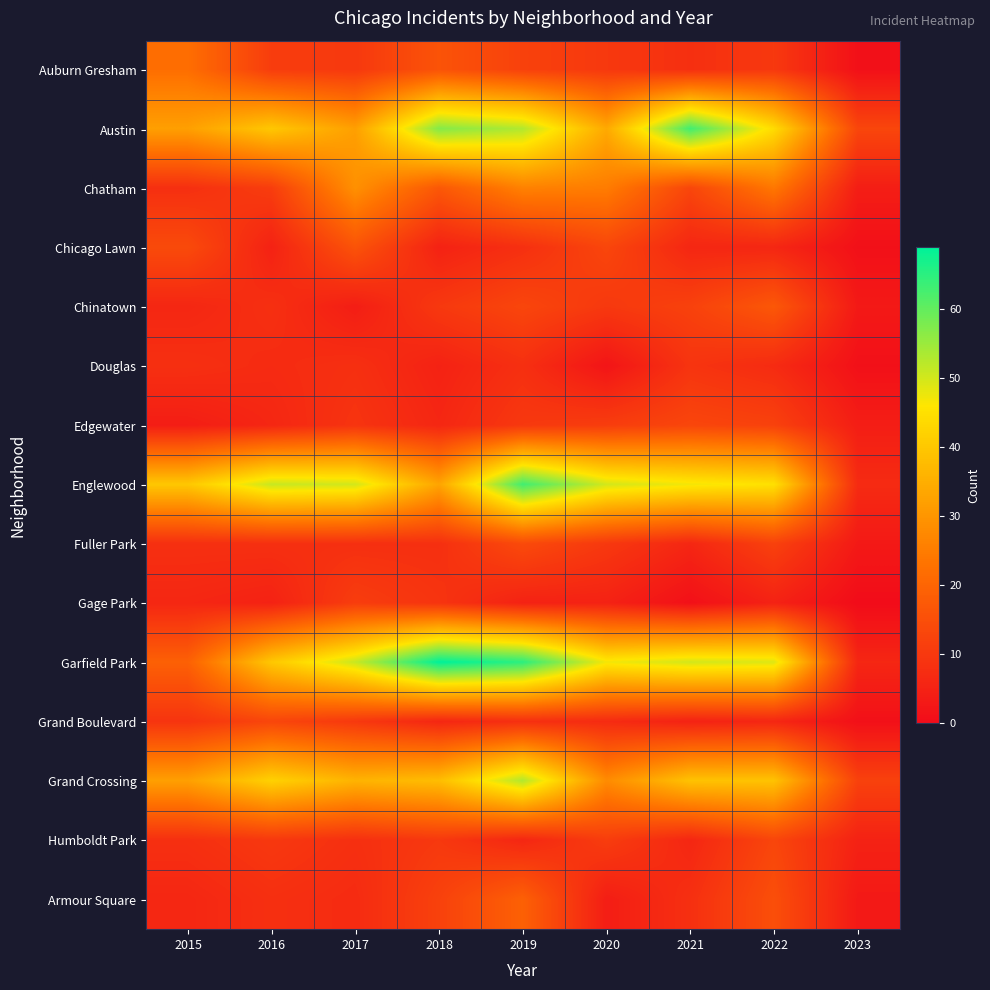

How many series are shown in this chart?

15